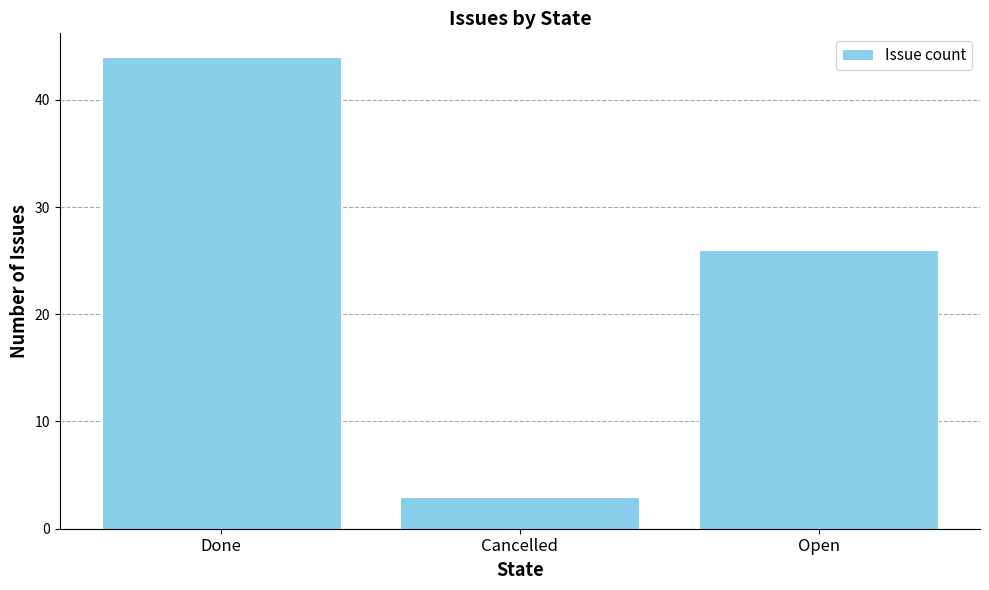

What is the maximum value shown in the chart?

44